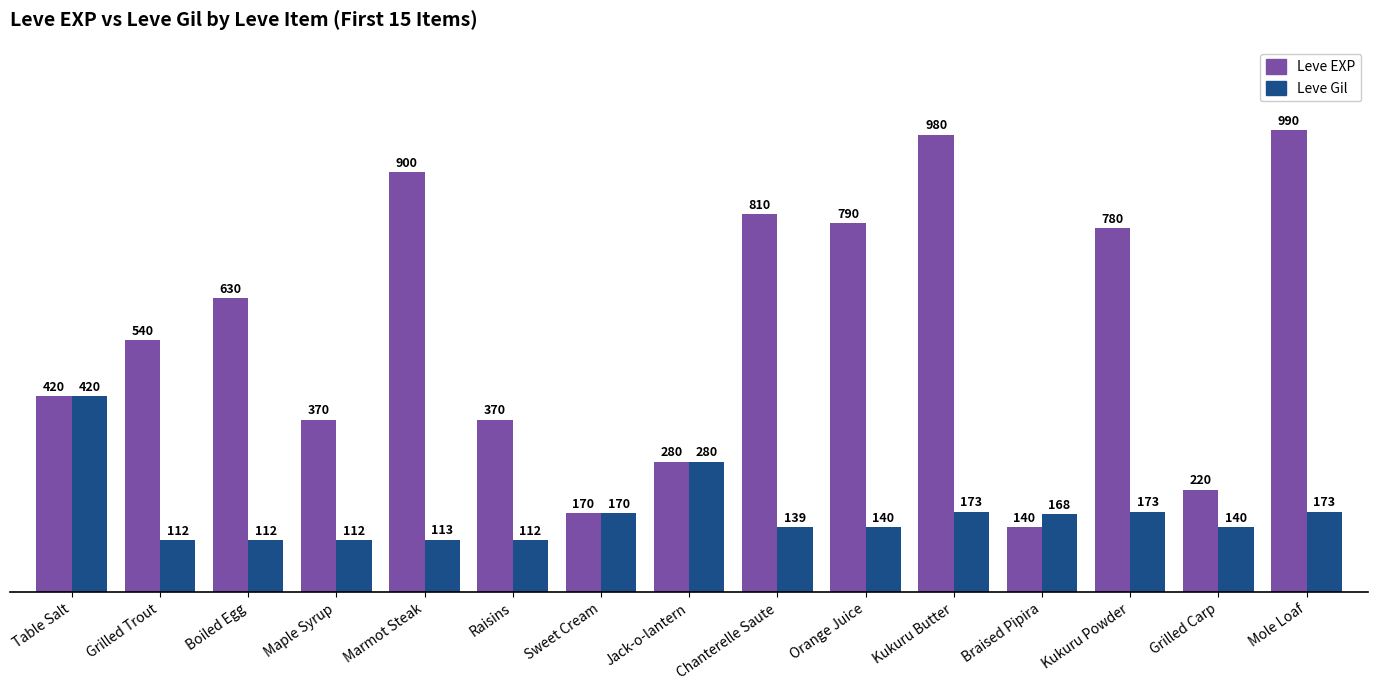

Reading left to right, list all the values displayed in this chart.

Leve EXP: Table Salt=420	Grilled Trout=540	Boiled Egg=630	Maple Syrup=370	Marmot Steak=900	Raisins=370	Sweet Cream=170	Jack-o-lantern=280	Chanterelle Saute=810	Orange Juice=790	Kukuru Butter=980	Braised Pipira=140	Kukuru Powder=780	Grilled Carp=220	Mole Loaf=990
Leve Gil: Table Salt=420	Grilled Trout=112	Boiled Egg=112	Maple Syrup=112	Marmot Steak=113	Raisins=112	Sweet Cream=170	Jack-o-lantern=280	Chanterelle Saute=139	Orange Juice=140	Kukuru Butter=173	Braised Pipira=168	Kukuru Powder=173	Grilled Carp=140	Mole Loaf=173